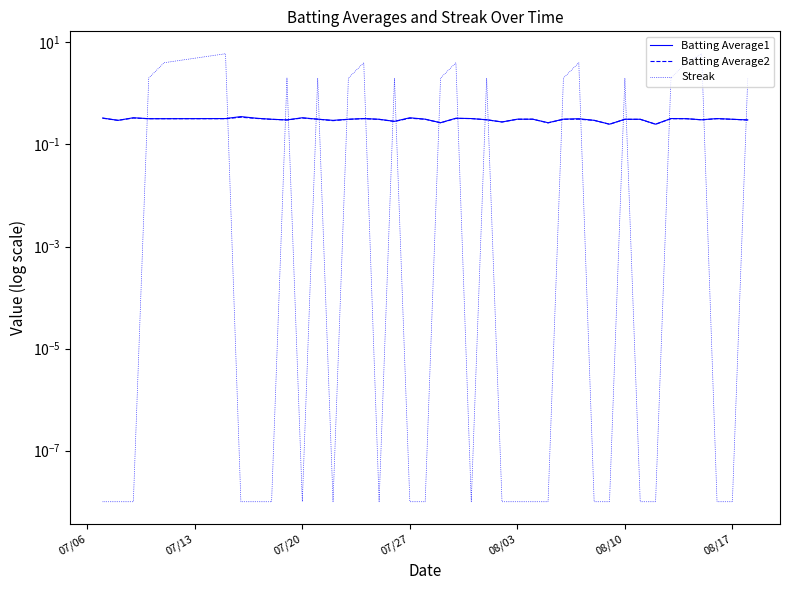

What is the difference between the highest and lowest values at 08/03?

0.3